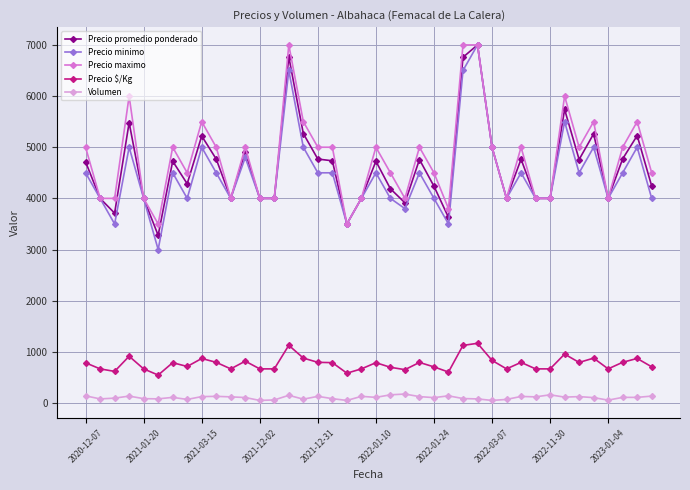

True or false: Volumen and Precio maximo intersect in this chart.

False